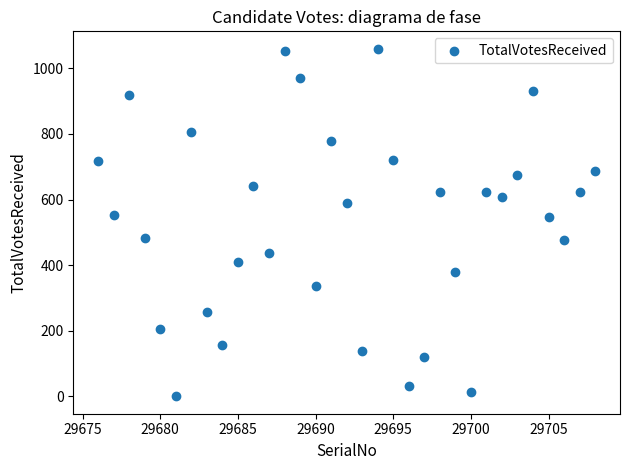

What is the range of Y values (max minus min)?

1060